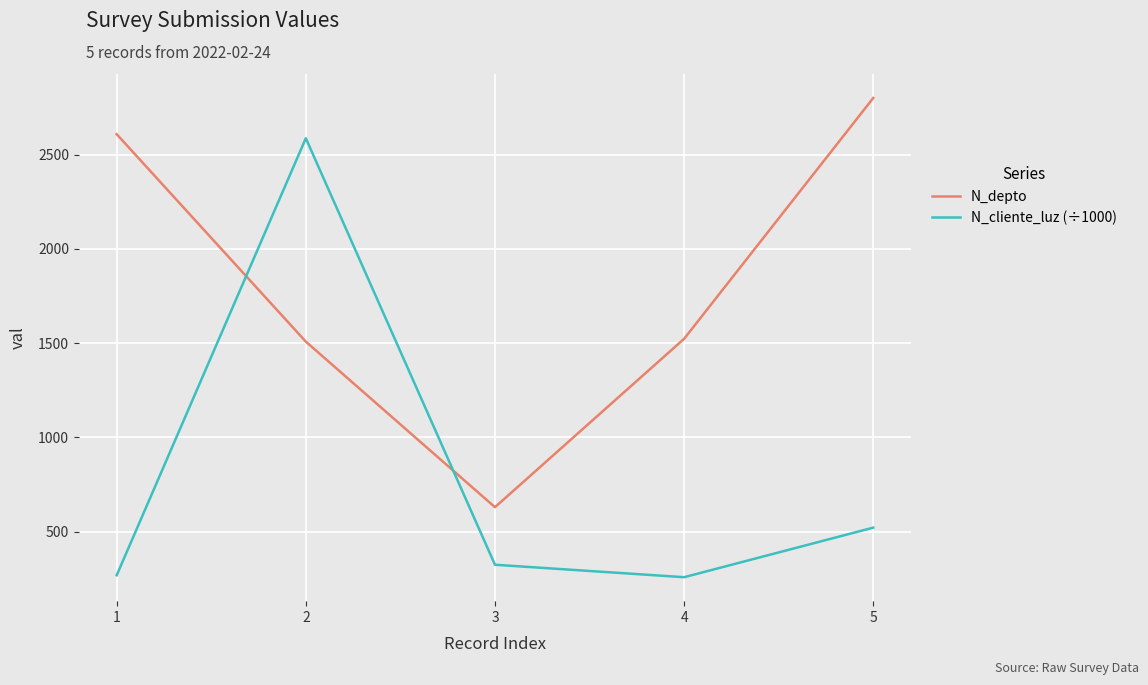

Where is the first local minimum for N_depto?

3